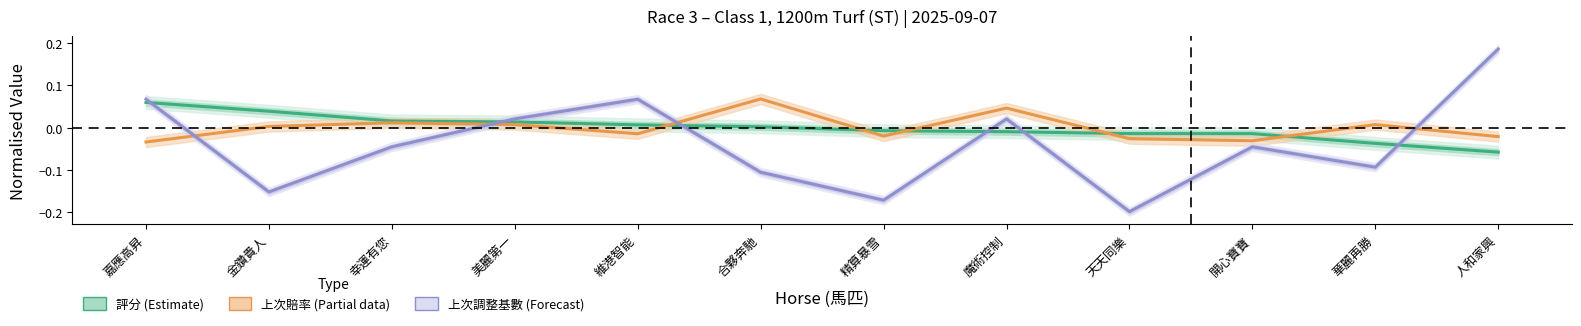

Where is 評分 (Estimate) nearest to the value 0?

合夥奔馳